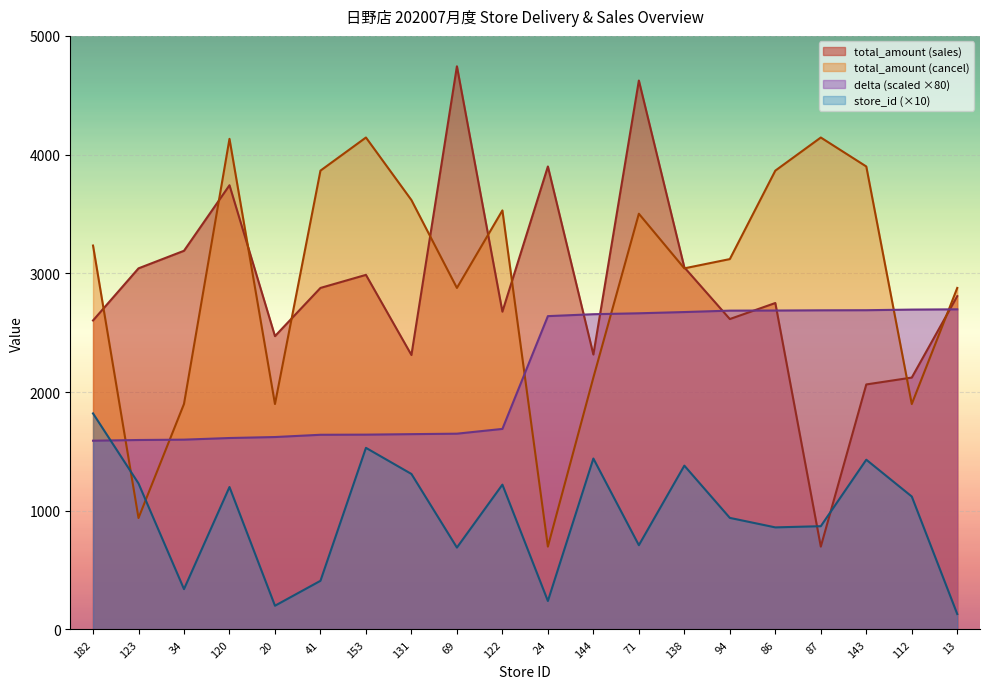

Which category has the lowest value in the total_amount_sales series?

87